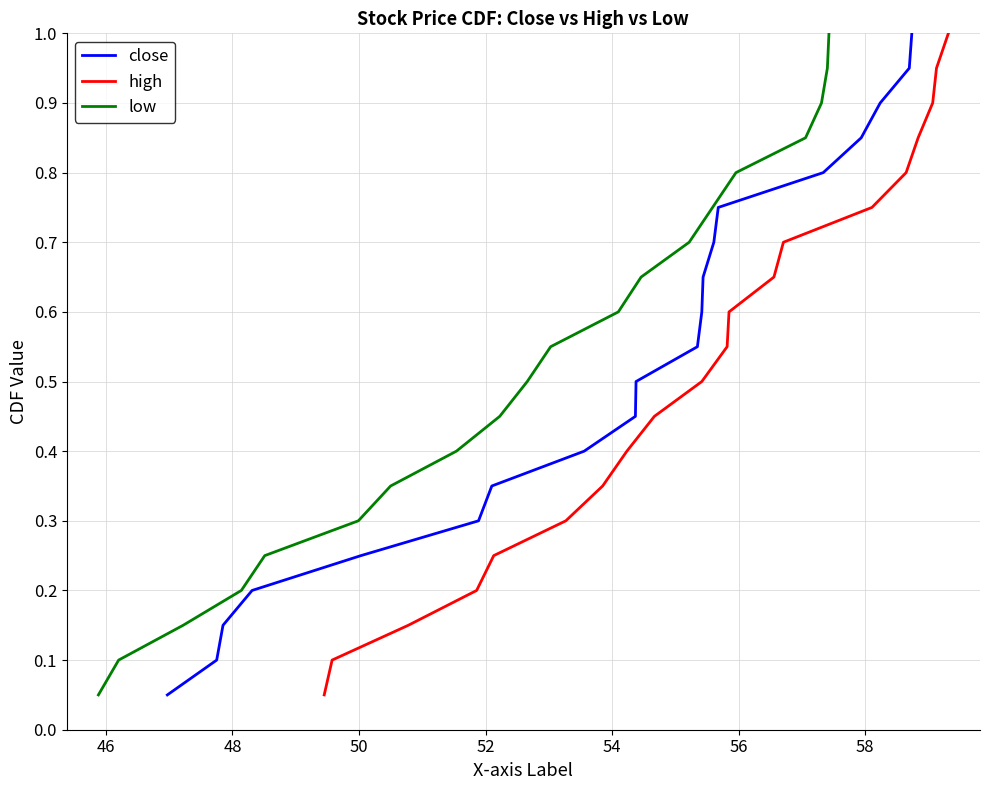

What are all the series names shown in the legend?

close, high, low